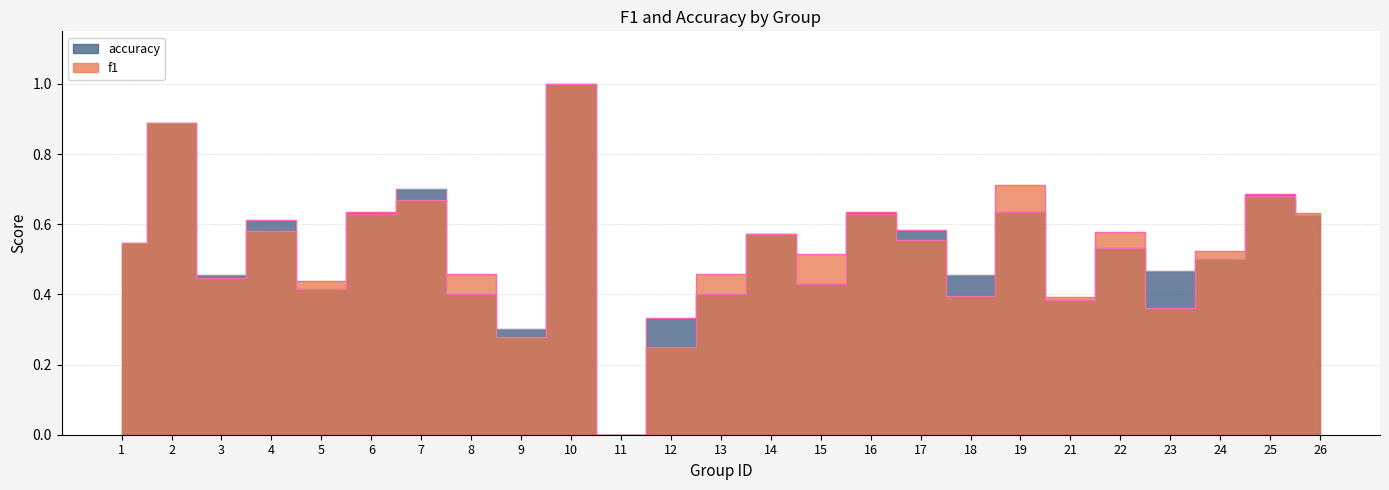

What is the value of the f1 point at the 19th from the left?

0.7